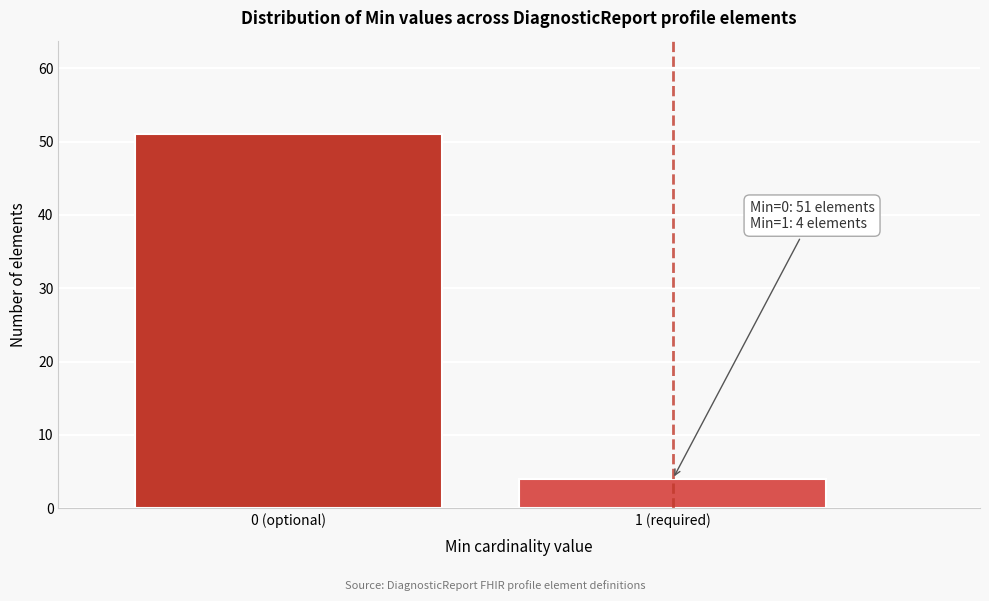

Reading right to left, extract all data points from this chart.

4	51